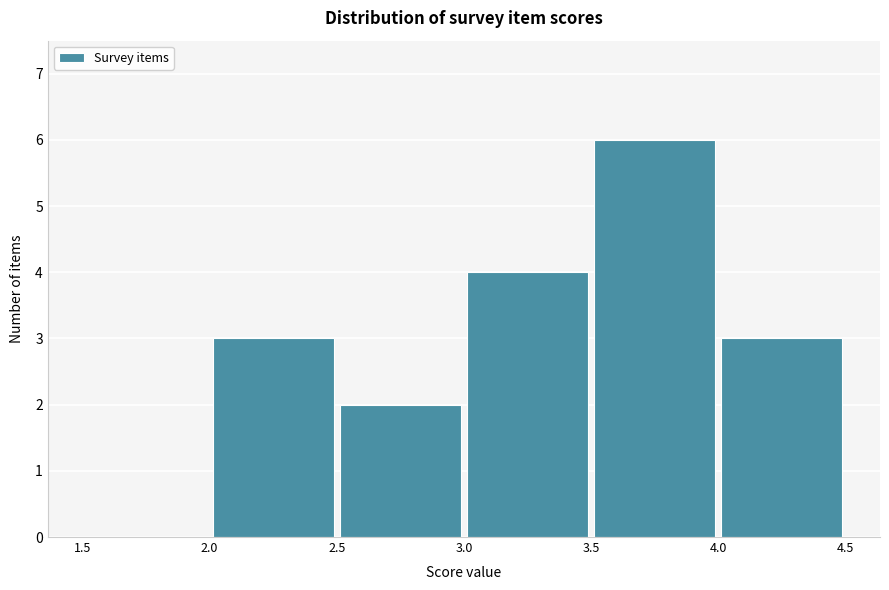

Reading left to right, transcribe this chart: for each bar, give the range it covers on the x-axis and its height. The values are not printed on the chart, so give them approximately, as read against the axis.

1.5 to 2.0: 0
2.0 to 2.5: 3
2.5 to 3.0: 2
3.0 to 3.5: 4
3.5 to 4.0: 6
4.0 to 4.5: 3